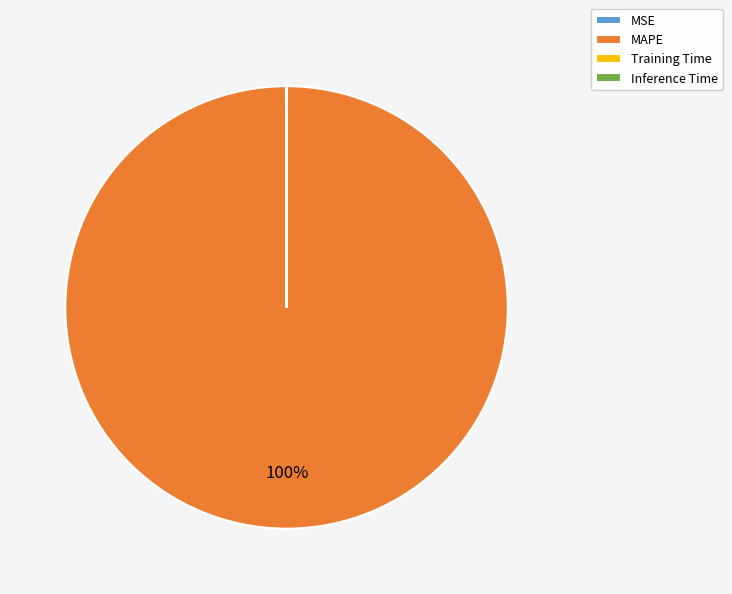

Is it true that MAPE is 100% of the pie?

True